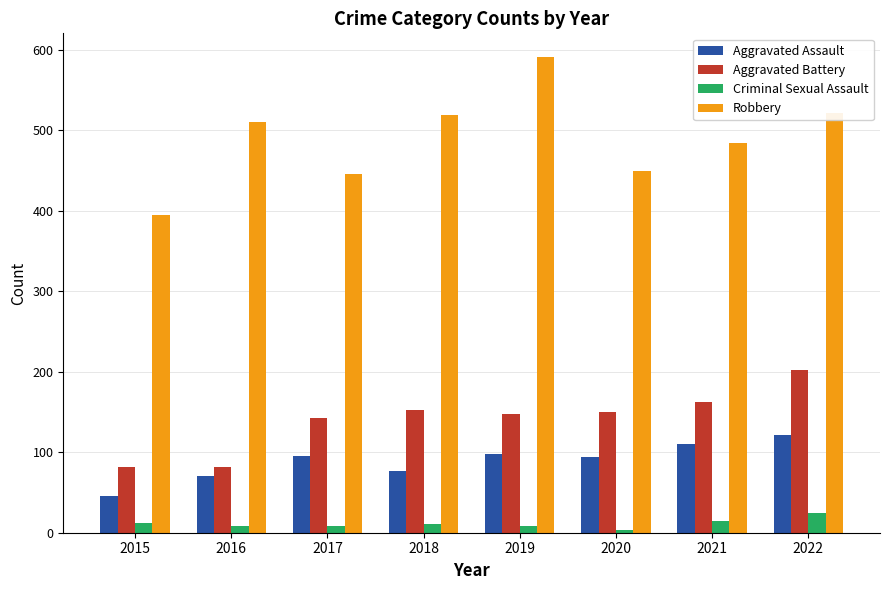

What is the value of the Criminal Sexual Assault bar at the 2nd from the left?

8